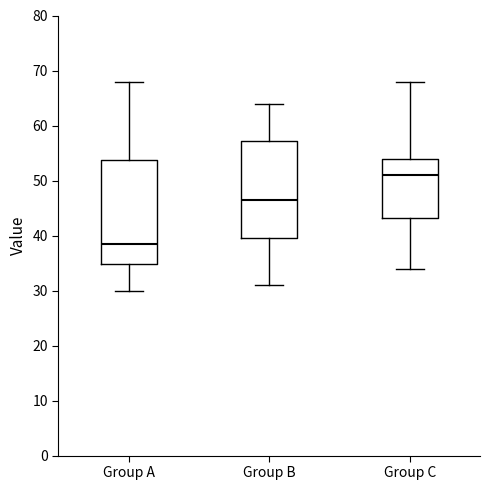

Where is the lower edge of the box for Group C on the y-axis? The values are not printed on the chart, so give them approximately, as read against the axis.

43